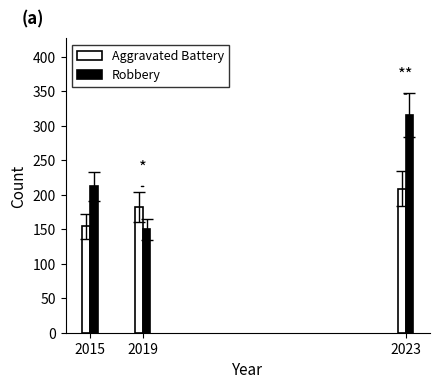

Reading left to right, what are all the values shown in this chart?

Aggravated Battery: 154	182	209
Robbery: 212	150	316